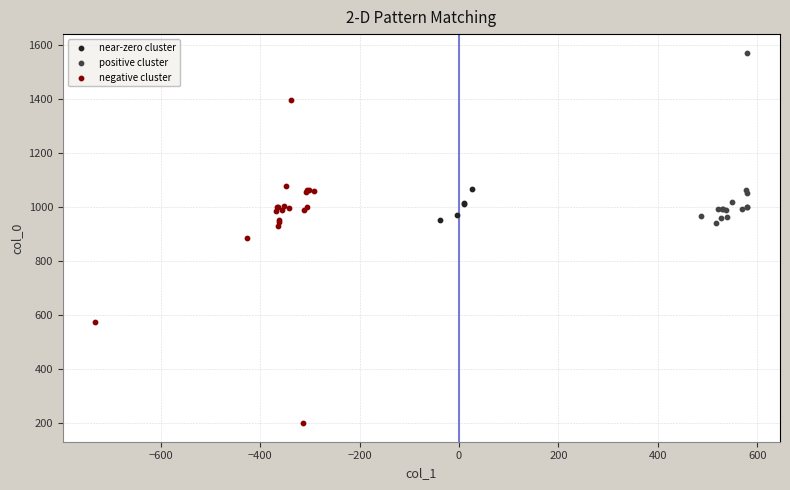

Which series has the largest Y range (max minus min)?

negative cluster